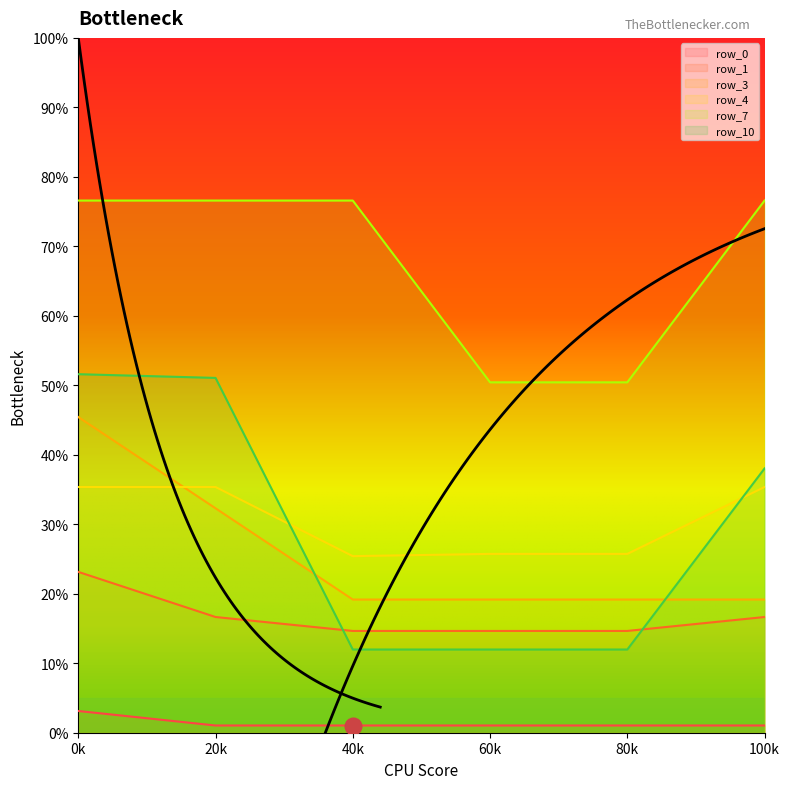

The value of row_4 at 0 is 162.1. True or false?

False